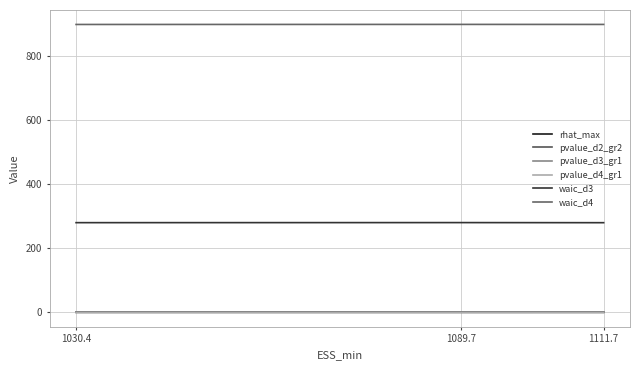

The waic_d4 series shows 183.5 at 1030.4. True or false?

False